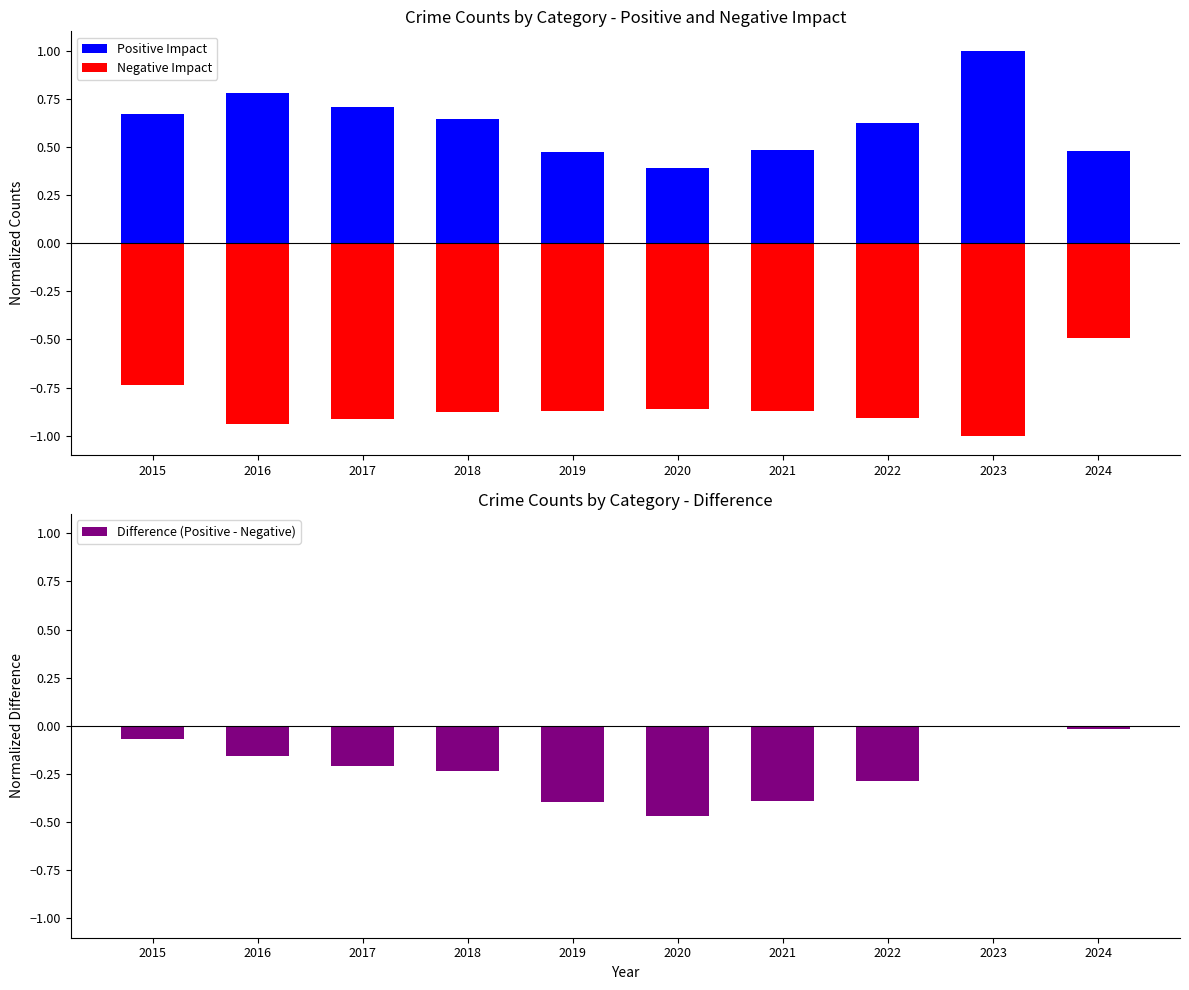

What is the value of the 3rd bar from the left?

-0.2